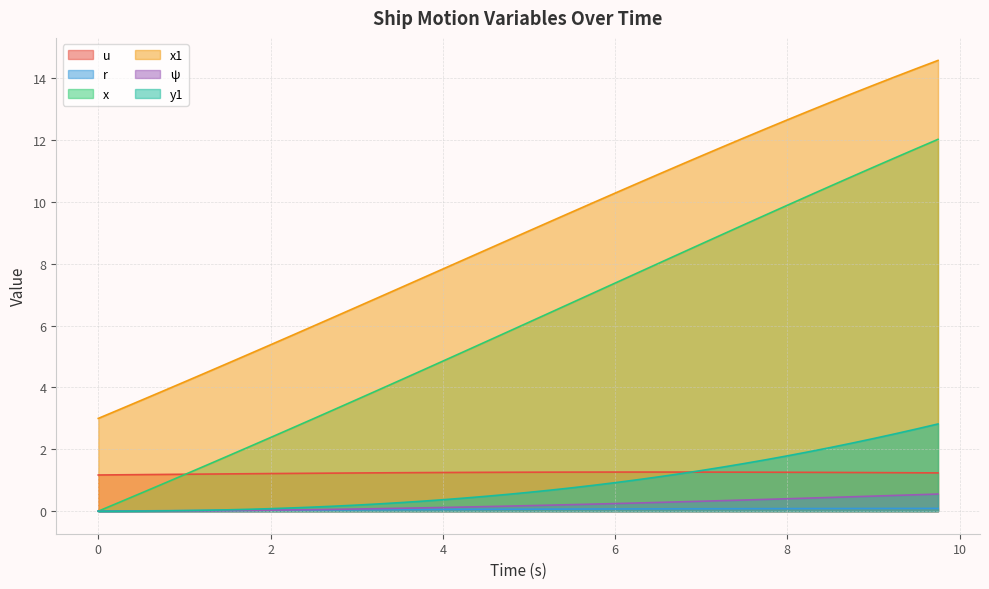

How many u values are between 1 and 2?

40